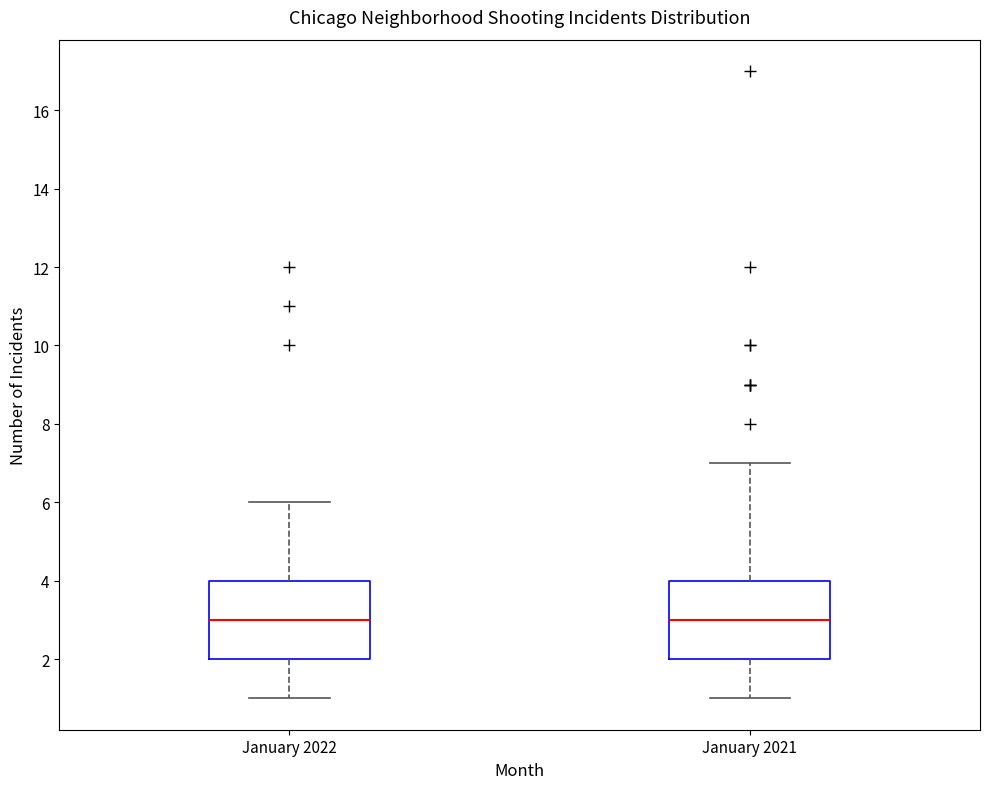

Reading left to right, read every box against the y-axis: the position of its median line, the range the box covers, and the ends of its whiskers. The values are not printed on the chart, so give them approximately, as read against the axis.

January 2022: median 3, box 2 to 4, whiskers 1 to 6
January 2021: median 3, box 2 to 4, whiskers 1 to 7